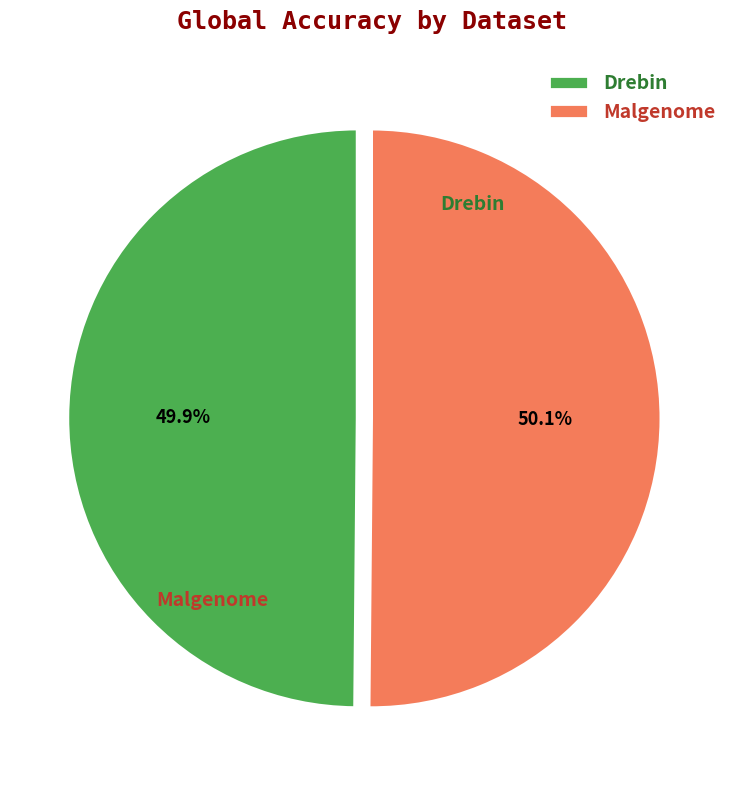

Rank the categories by value from highest to lowest.

Malgenome, Drebin